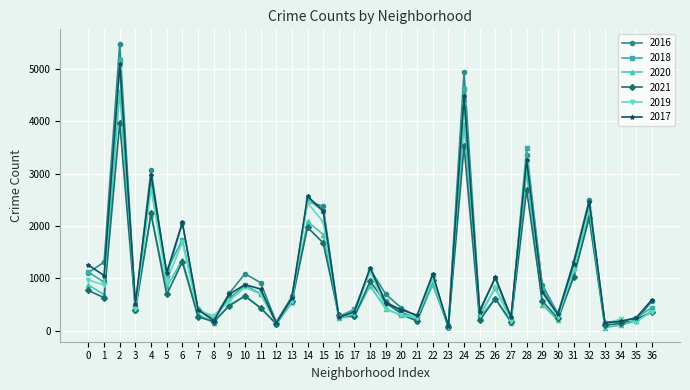

What is the value of the 2016 point at the 14th from the left?

653